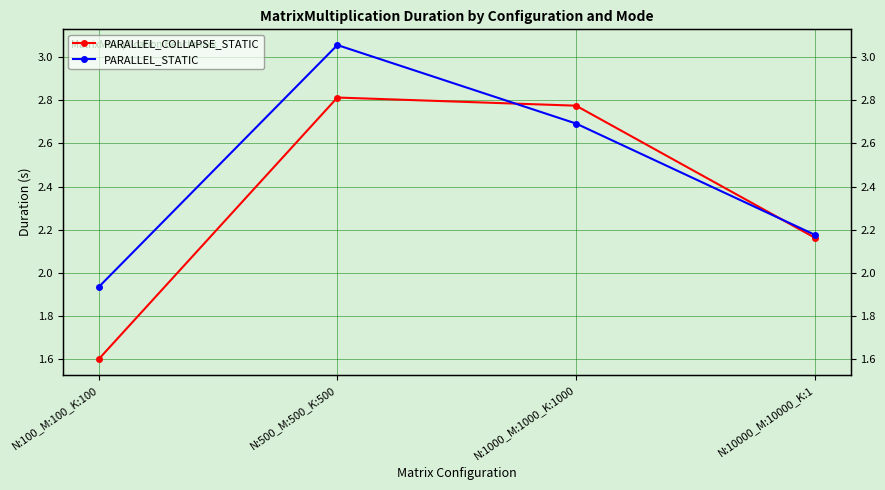

Reading right to left, what are all the values shown in this chart?

PARALLEL_COLLAPSE_STATIC: 2.2	2.8	2.8	1.6
PARALLEL_STATIC: 2.2	2.7	3.1	1.9